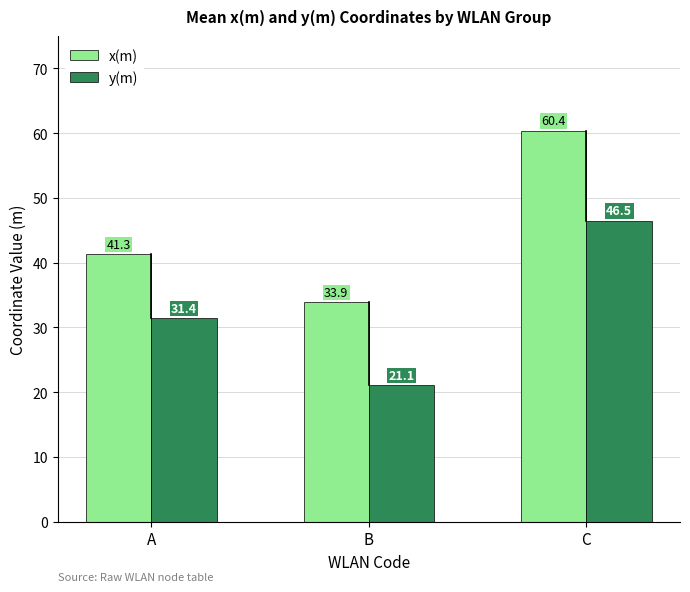

Reading left to right, what are all the values shown in this chart?

x(m): A=41.3	B=33.9	C=60.4
y(m): A=31.4	B=21.1	C=46.5